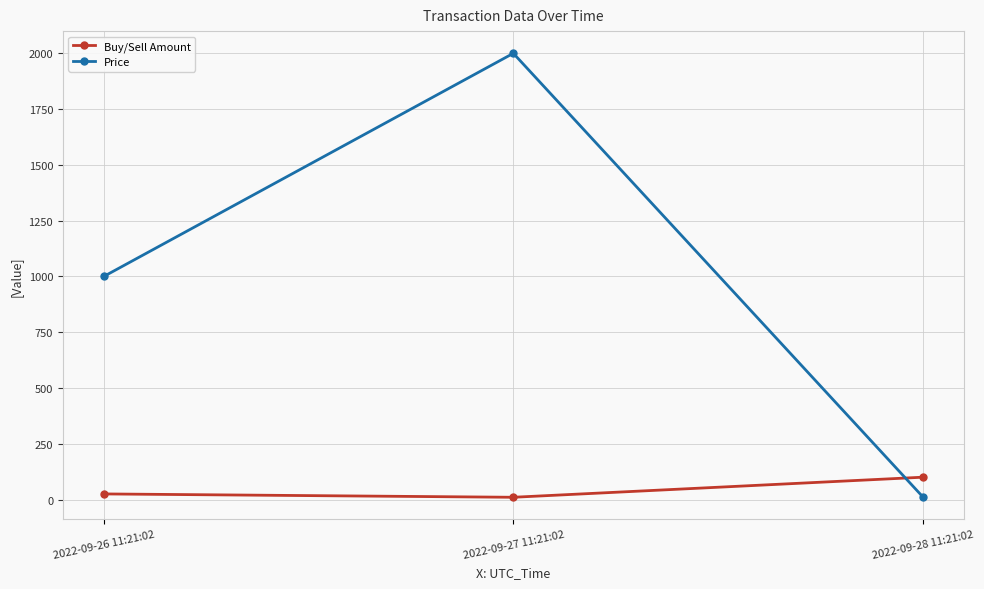

Reading left to right, list all the values displayed in this chart.

Buy/Sell Amount: 25	10	100
Price: 1000	2000	12